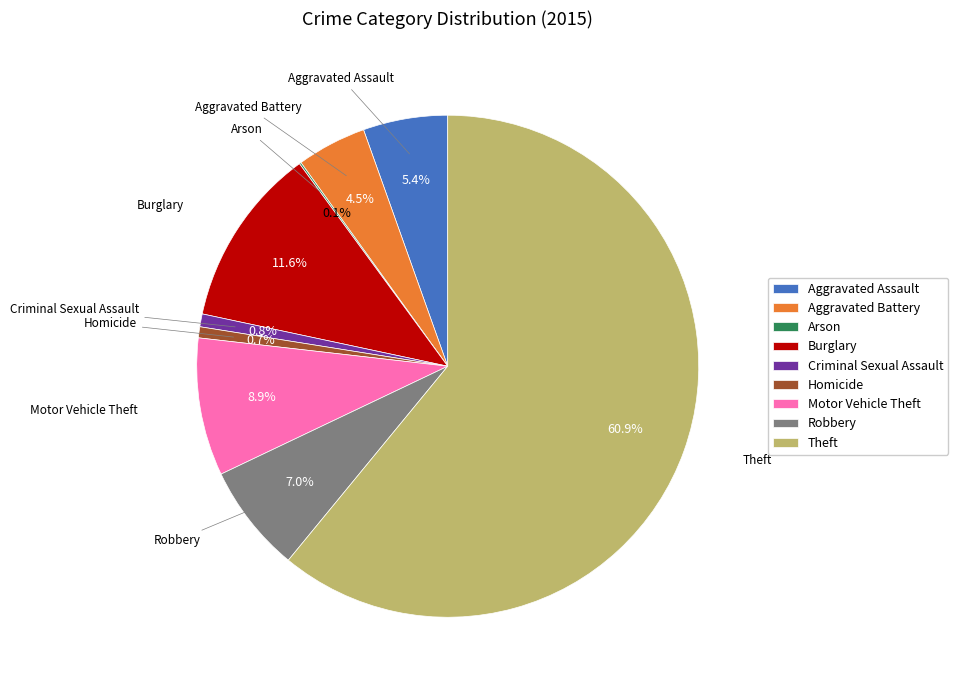

Between Aggravated Battery and Aggravated Assault, which is larger?

Aggravated Assault